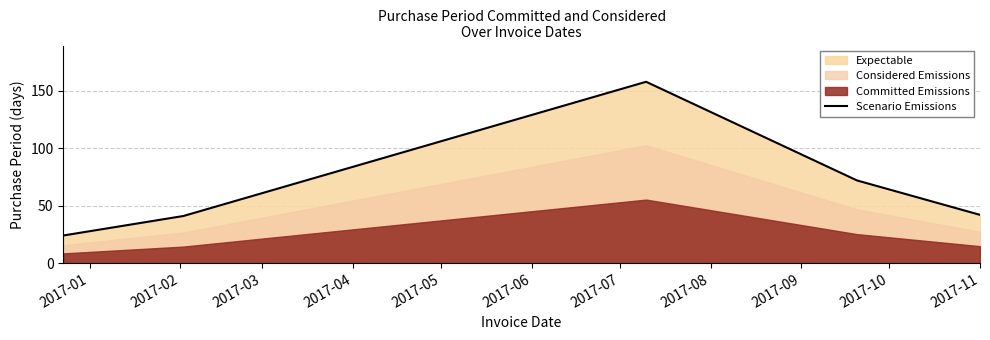

How many interior local peaks (higher than both neighbors) does the data have?

1